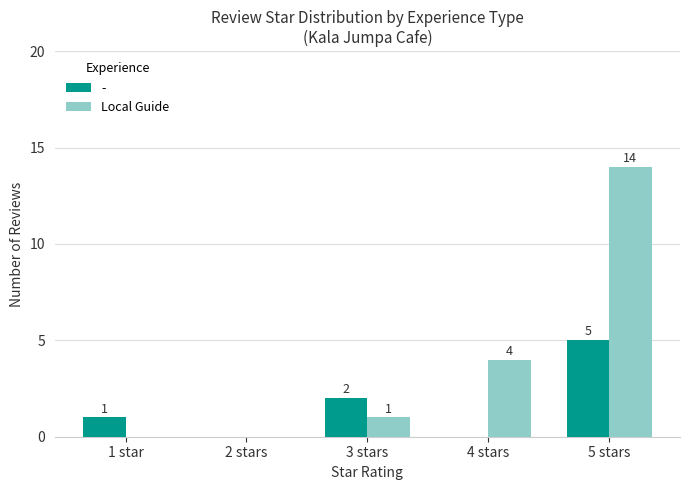

What is the sum of the Local Guide values at 5 stars and 2 stars?

14